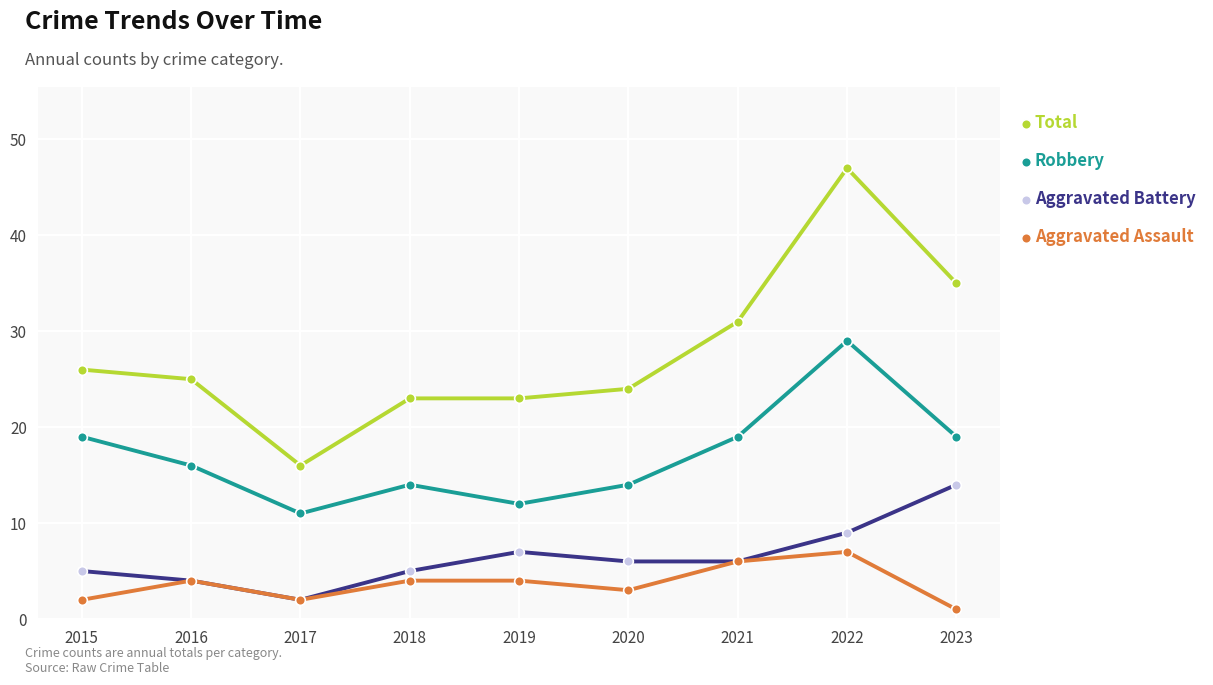

Where is Total nearest to the value 31?

2021